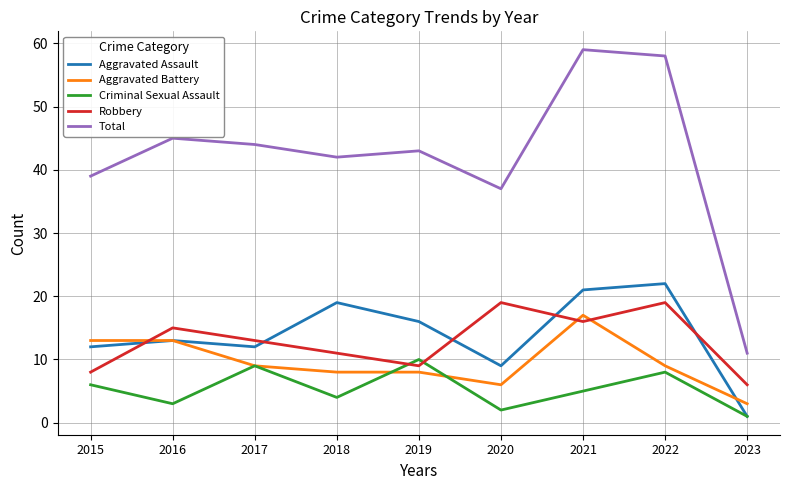

True or false: Aggravated Assault has a value of 19 at 2018.

True